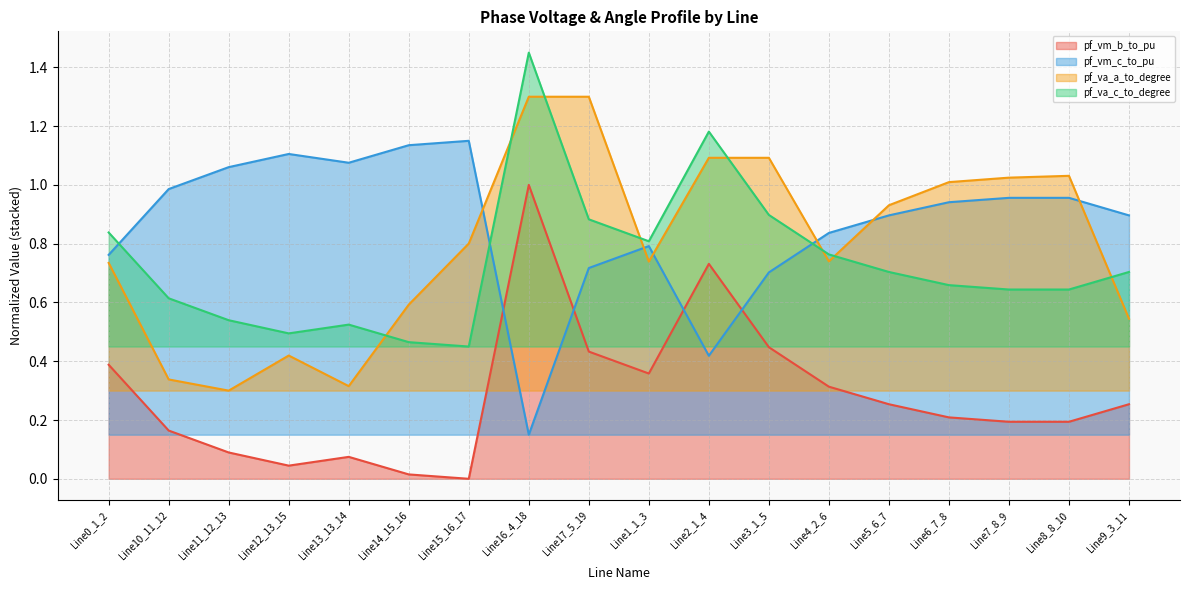

What is the value of the pf_va_c_to_degree point at the 16th from the left?

0.6